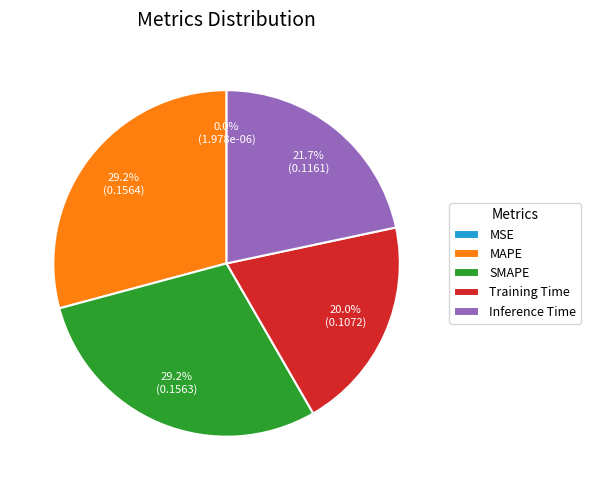

Is there a majority slice in this chart?

No